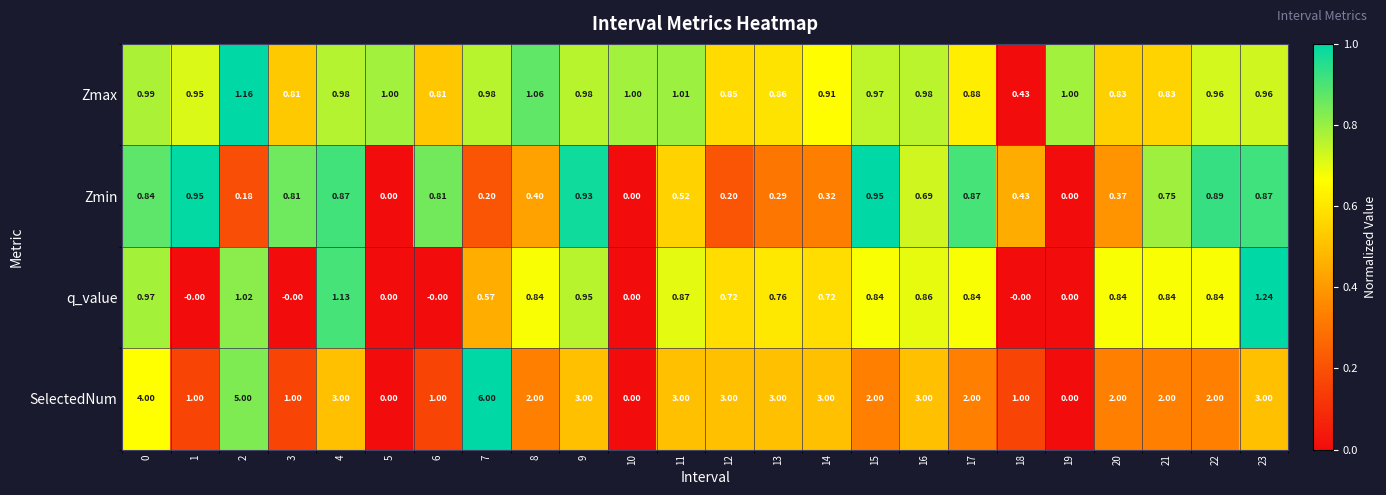

Which series has the largest range (max minus min)?

SelectedNum